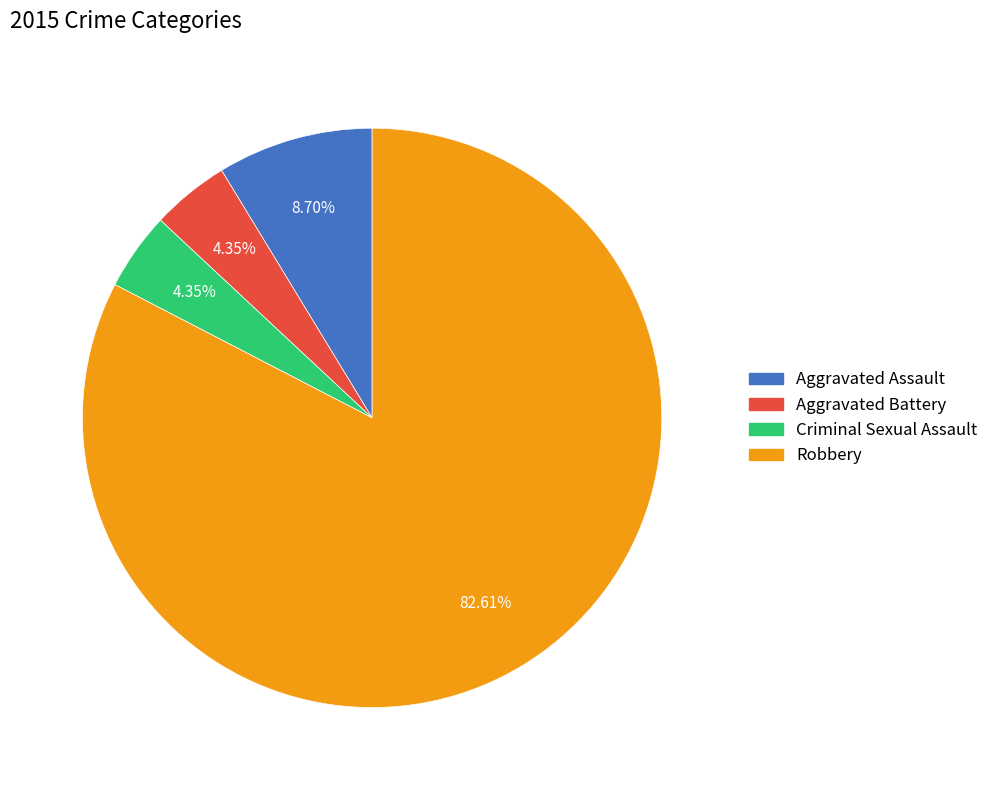

Is it true that Aggravated Assault is 23% of the pie?

False